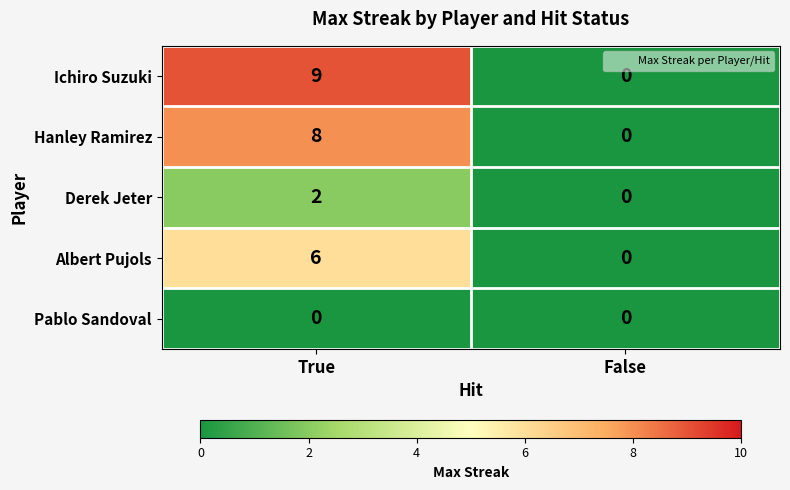

Which series changed the most between True and False?

Ichiro Suzuki